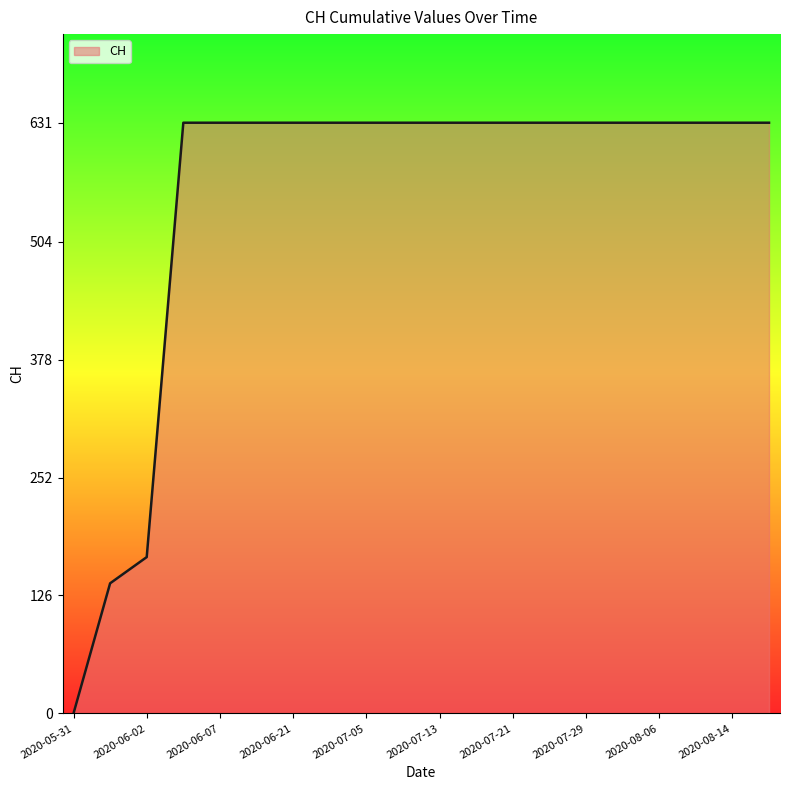

What is the greatest value displayed?

631